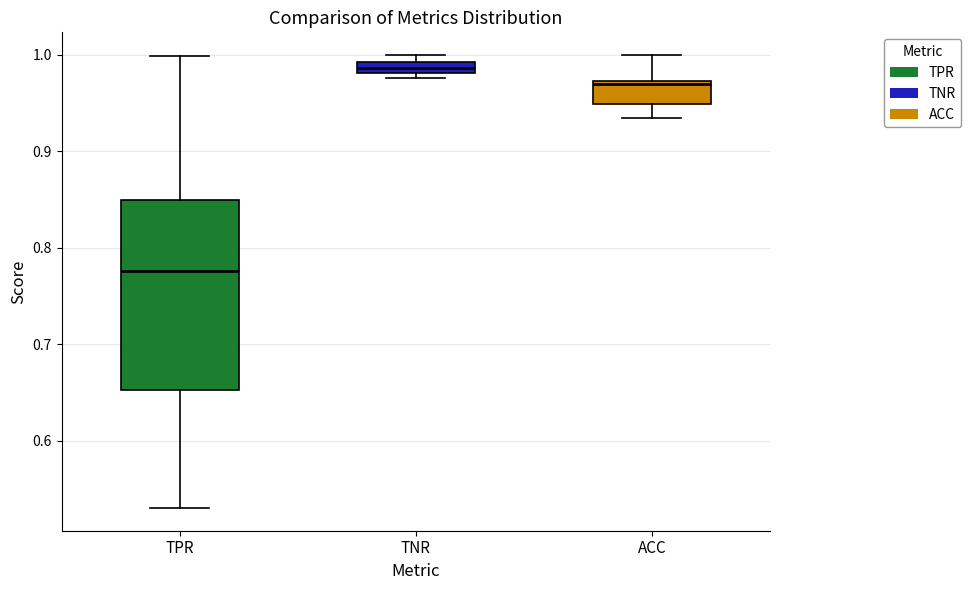

Comparing the boxes themselves (not the whiskers), which one is the tallest?

TPR